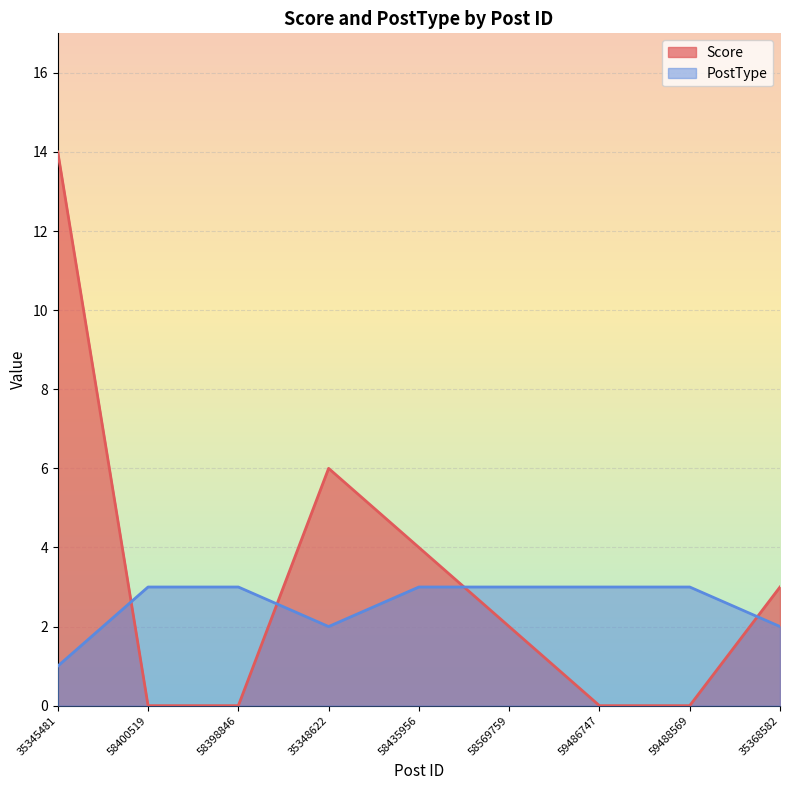

The Score series shows 0 at 59488569. True or false?

True